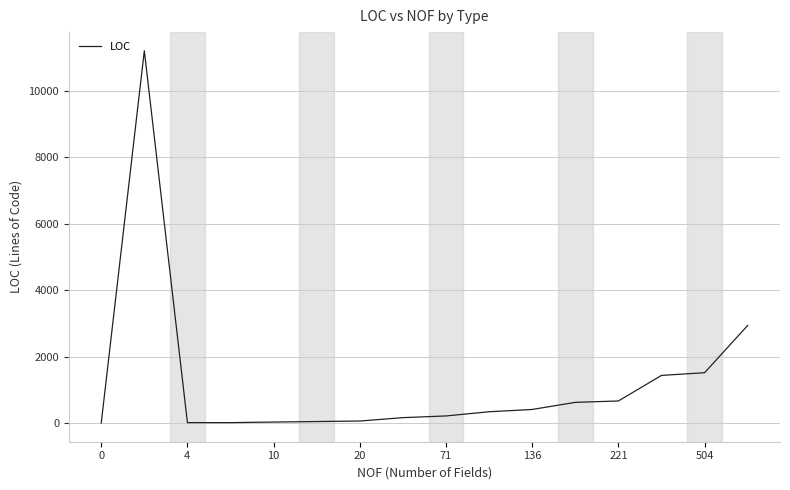

What is the difference between the maximum and minimum values?

11187